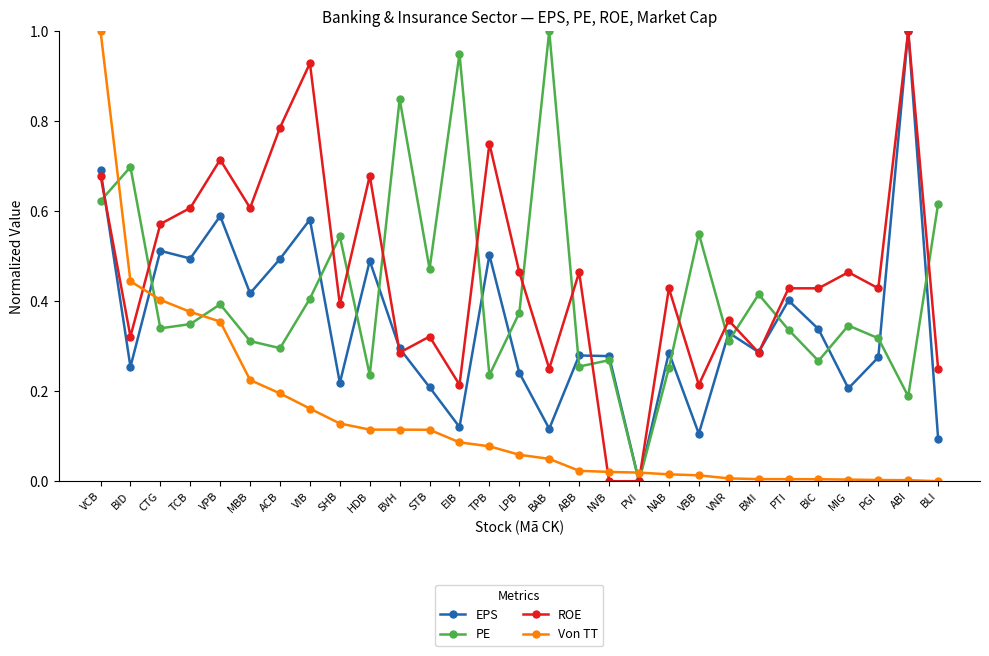

Which series changed the most between TCB and PGI?

Von TT